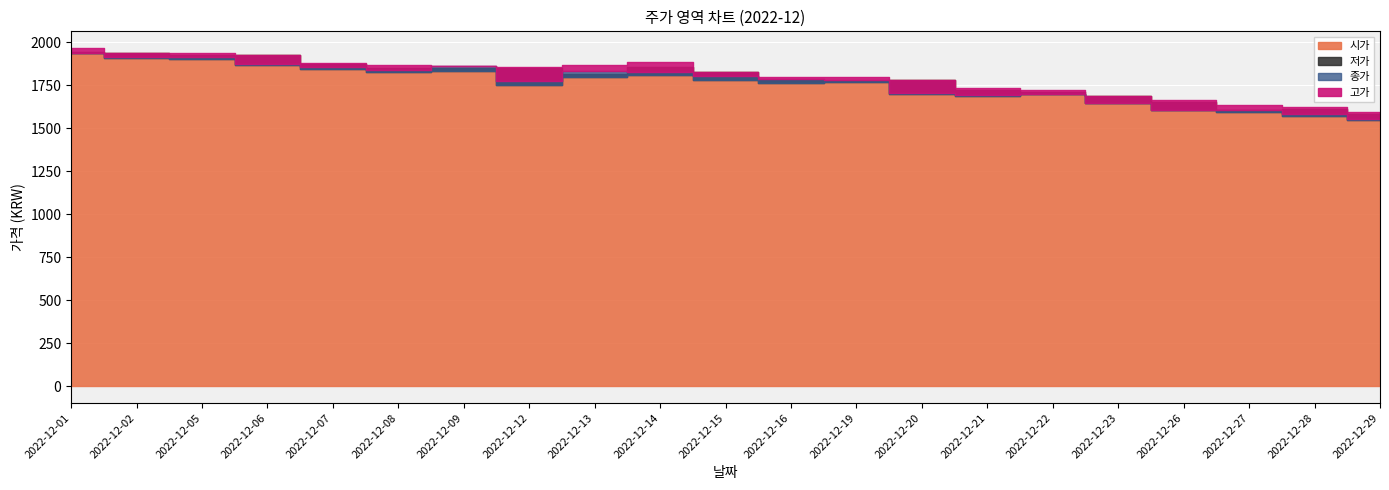

Which has a higher value, 2022-12-19 or 2022-12-07?

2022-12-07